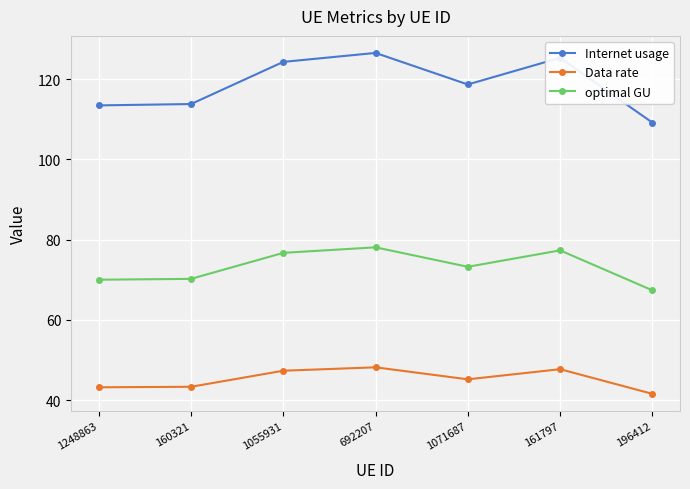

True or false: Data rate and Internet usage cross at least once.

False